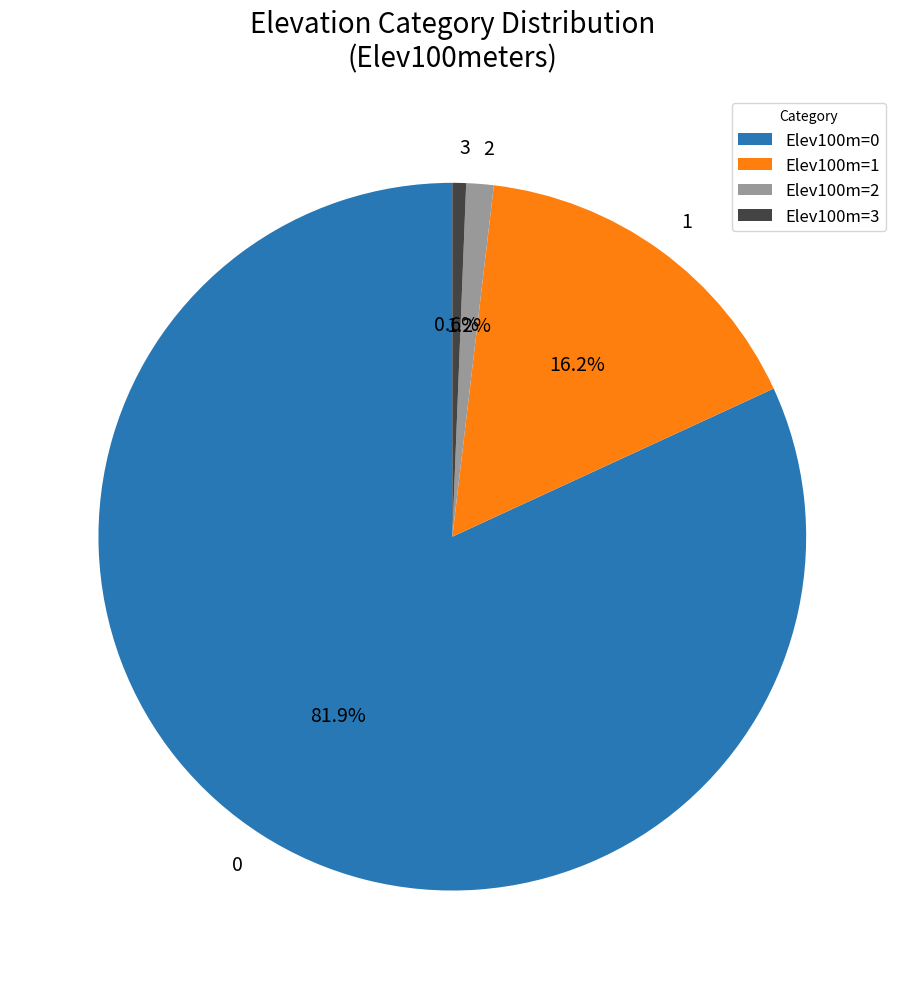

Is the sum of 3 and 0 greater than half?

Yes